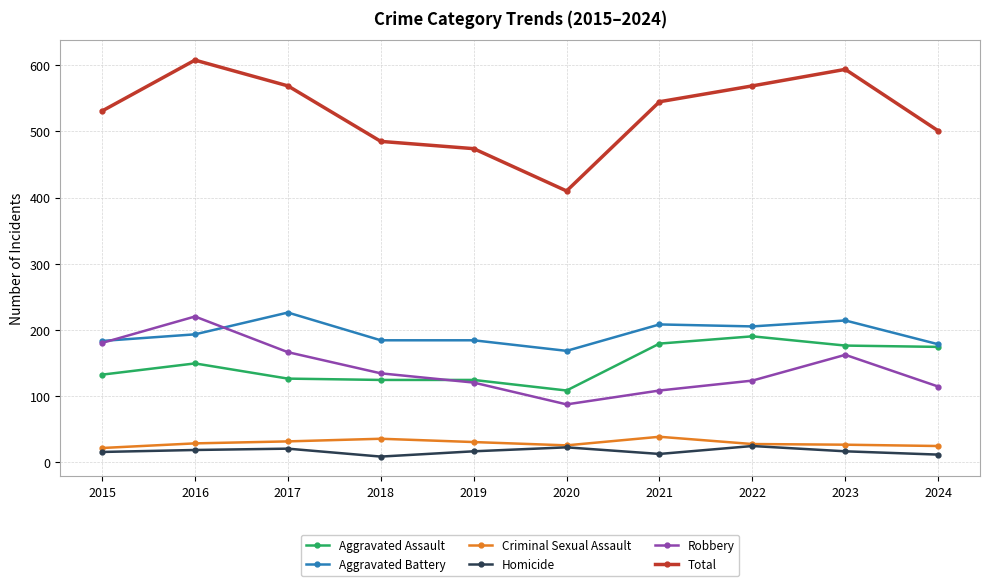

True or false: Total and Criminal Sexual Assault cross at least once.

False